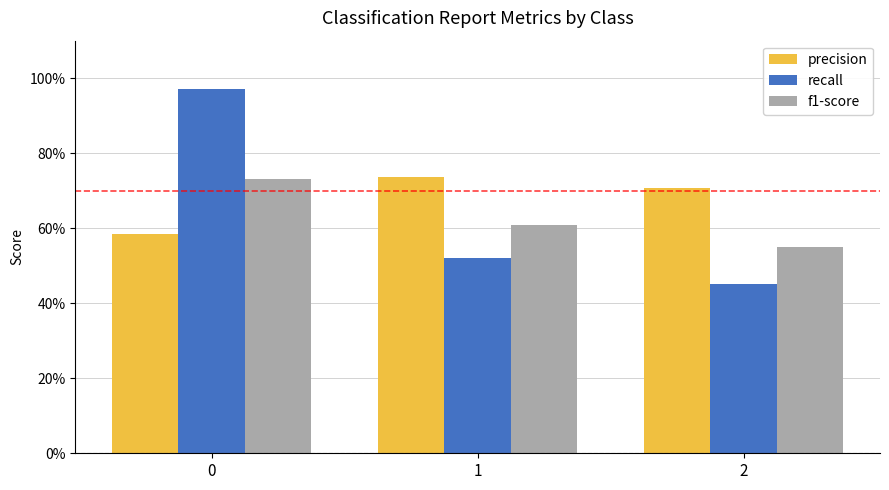

Are the bars horizontal?

No